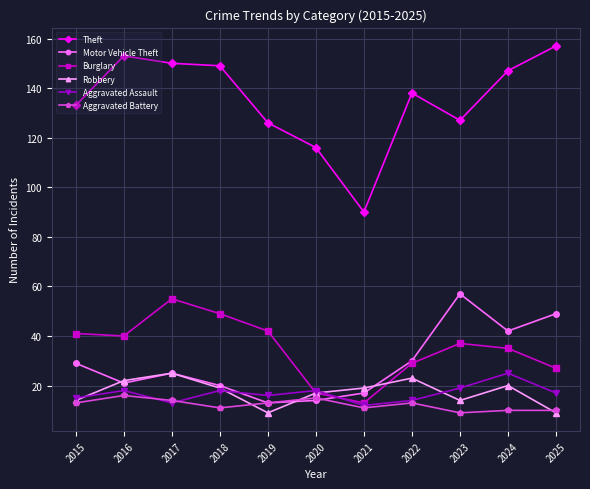

The Burglary series shows 42 at 2019. True or false?

True